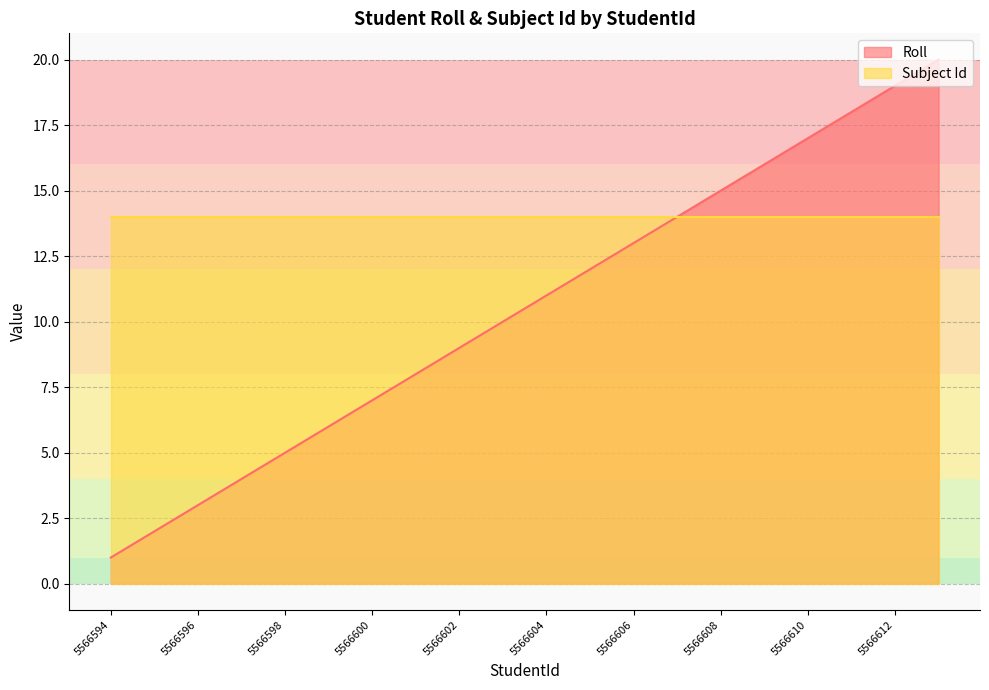

List the labels in order of value, largest first.

5566613, 5566612, 5566611, 5566610, 5566609, 5566608, 5566607, 5566606, 5566605, 5566604, 5566603, 5566602, 5566601, 5566600, 5566599, 5566598, 5566597, 5566596, 5566595, 5566594